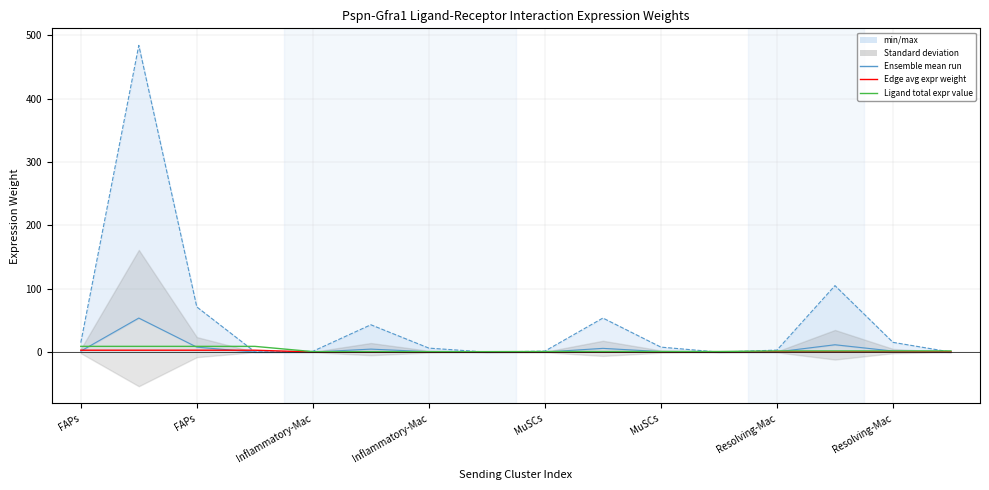

What is the total value across all series at FAPs?

12.2